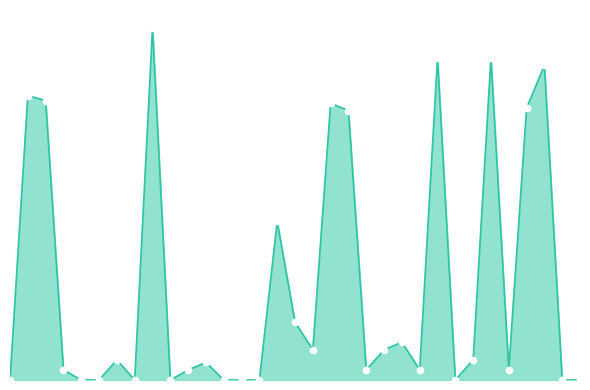

What is the label of the 30th point from the left?

5